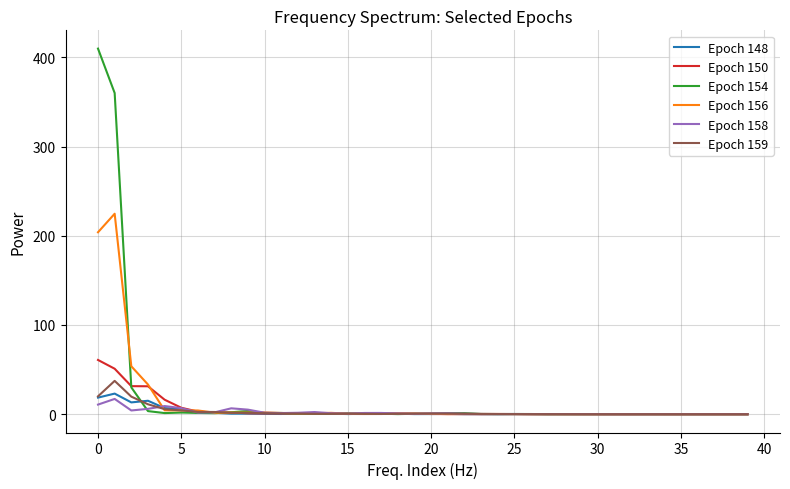

In Epoch 156, how many points are lower than both neighbors (excluding endpoints)?

7